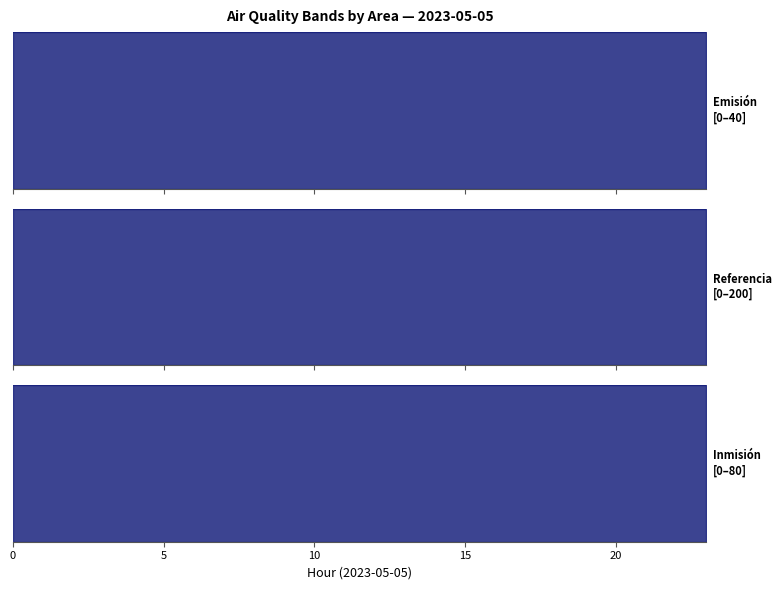

True or false: Inmisión line and Emisión line cross at least once.

False